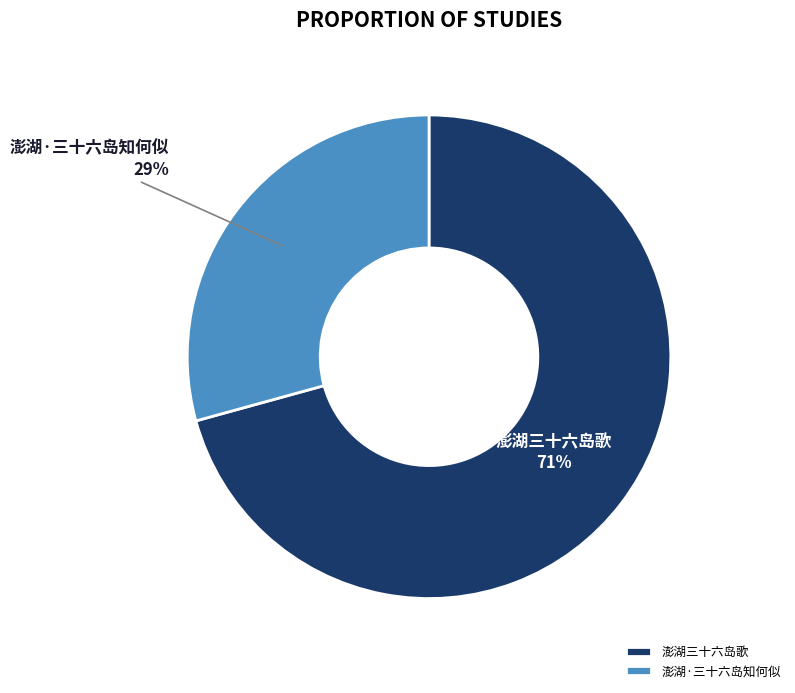

What is the ratio of the value at 澎湖三十六岛歌 to the value at 澎湖·三十六岛知何似?

2.4